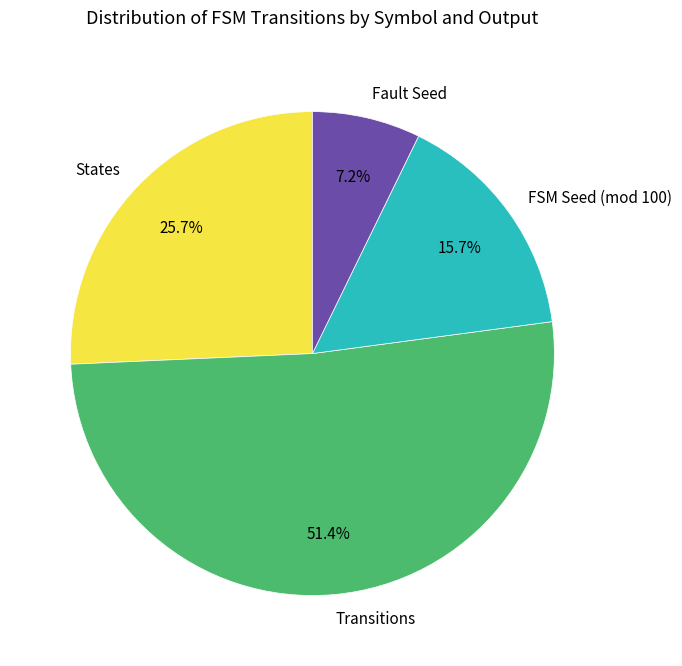

To the nearest percent, what is the difference between the largest and smallest slice percentages?

44%